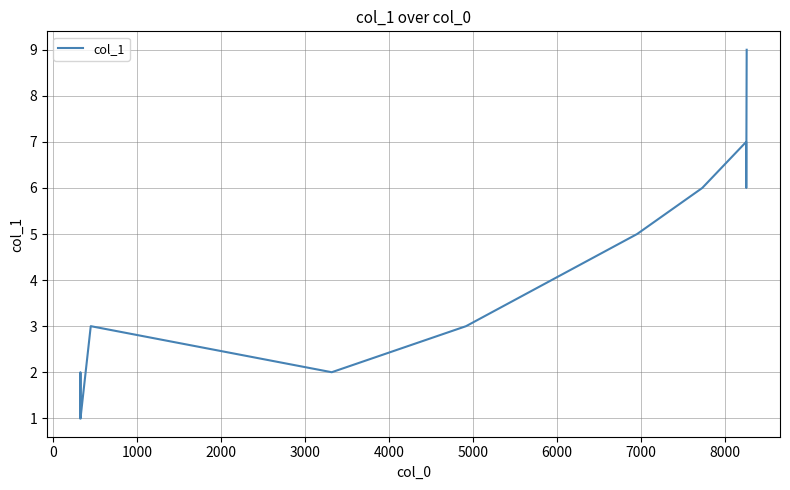

What is the maximum value shown in the chart?

9